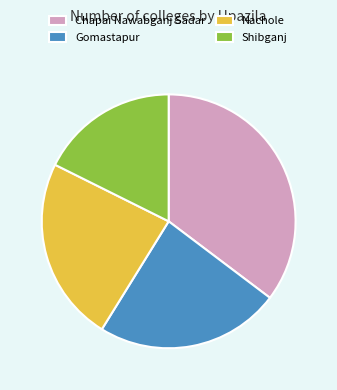

Is there any slice that represents more than half of the pie?

No